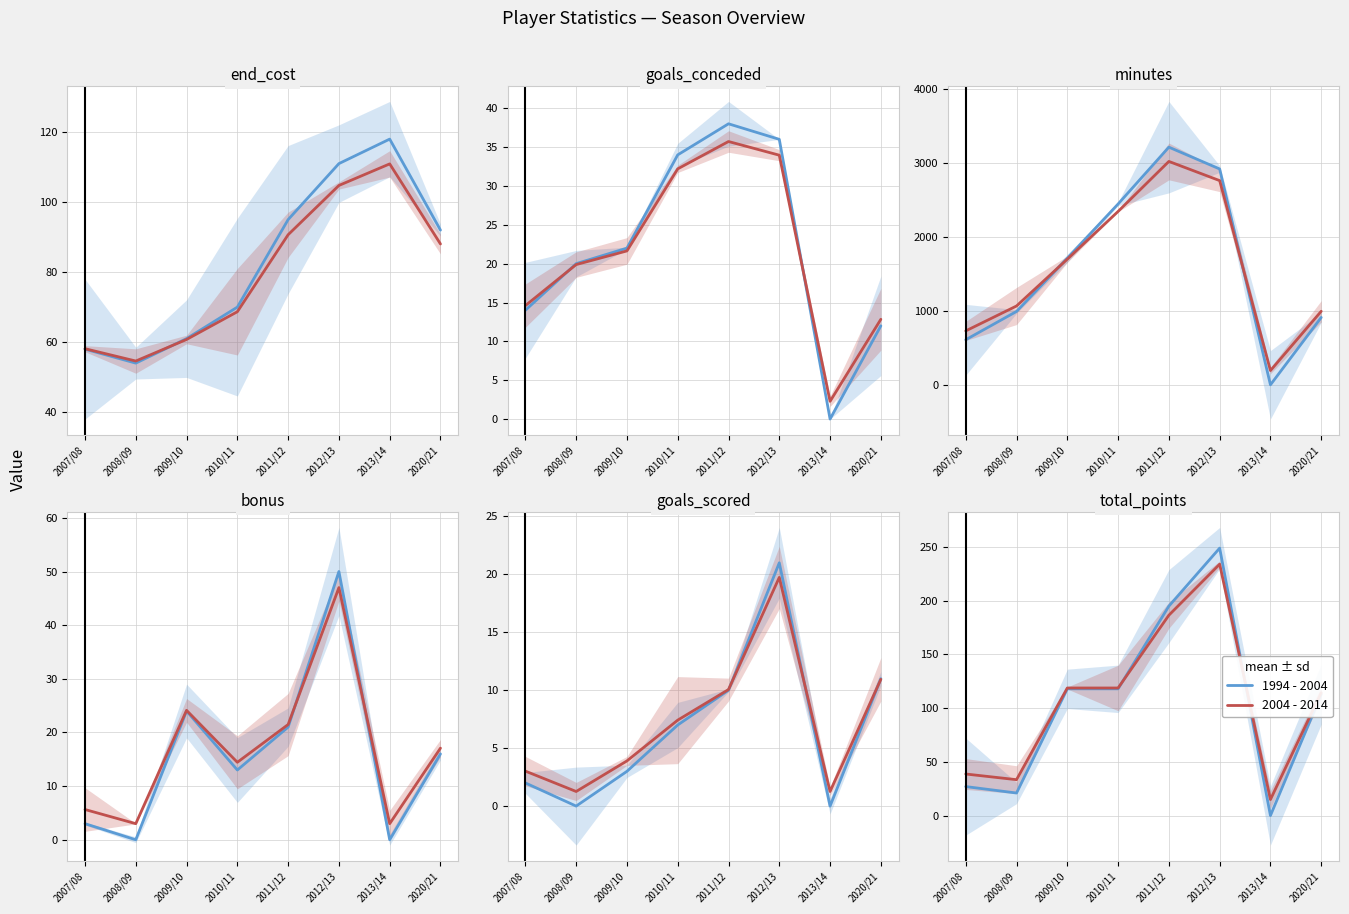

What is the sum of the 1994 - 2004 values at 2007/08 and 2011/12?

222.0